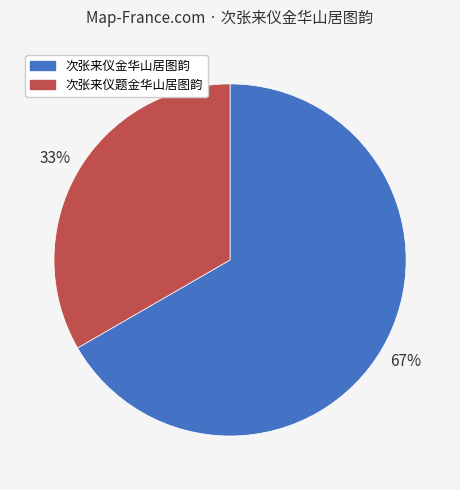

Does any single category account for the majority?

Yes